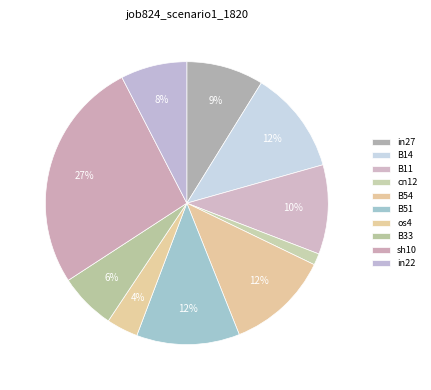

Which category has the smallest portion of the pie?

cn12